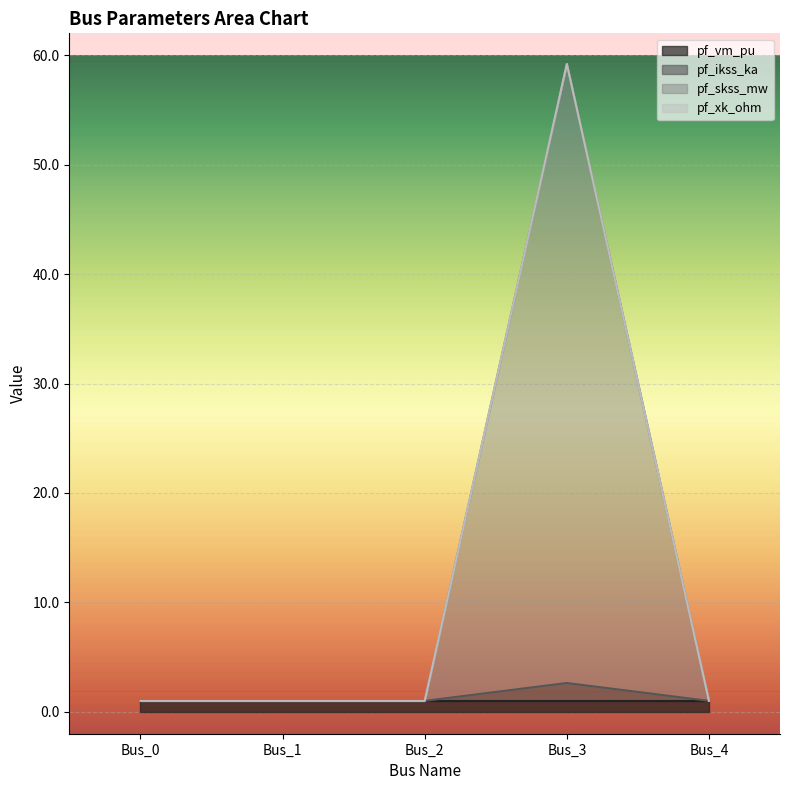

True or false: pf_vm_pu has a value of 1.0 at Bus_2.

True